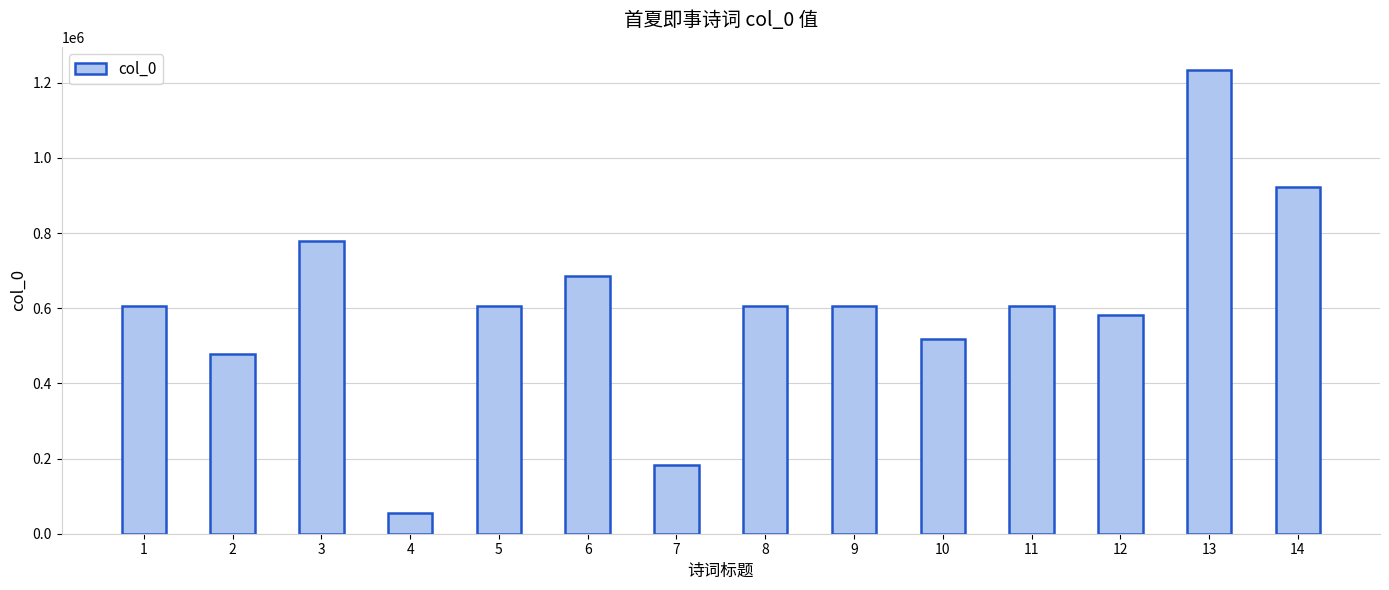

Which category has the lowest value across all series?

4